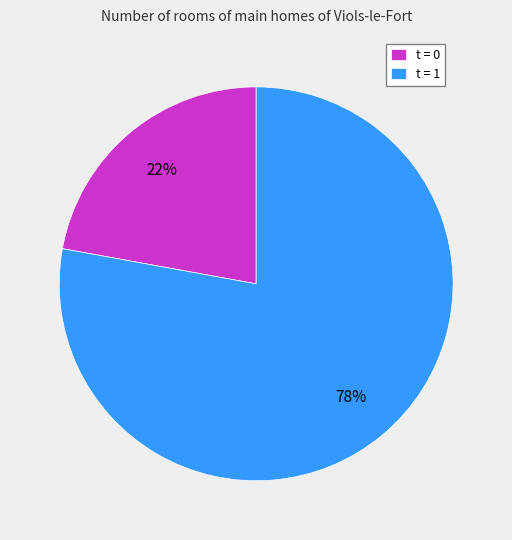

The t = 1 slice represents 78% of the pie. True or false?

True